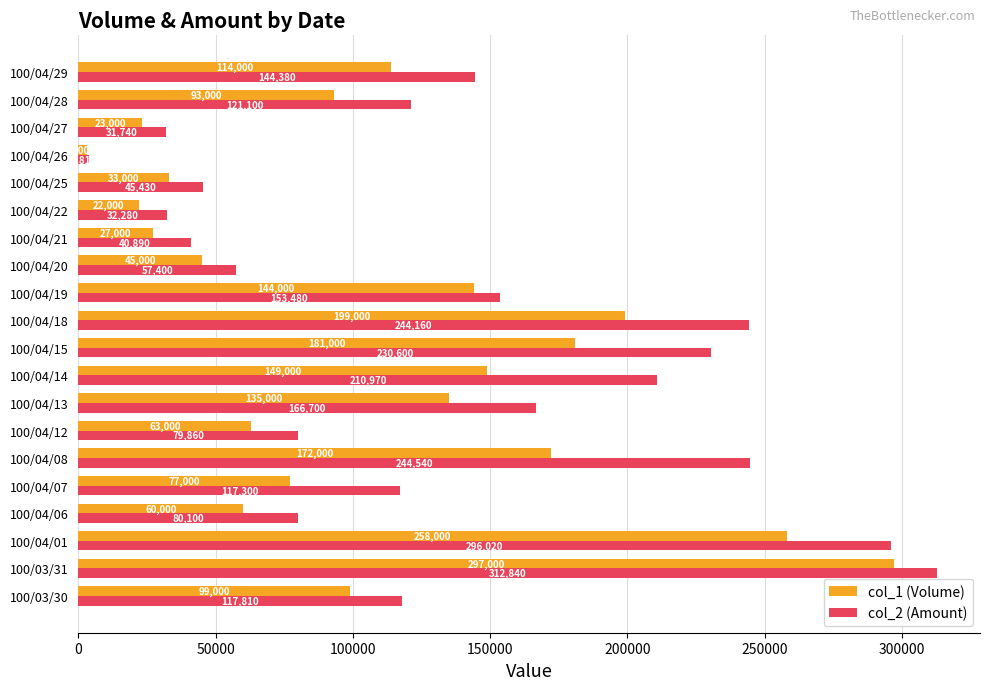

Which series has the widest spread of values?

col_2 (Amount)